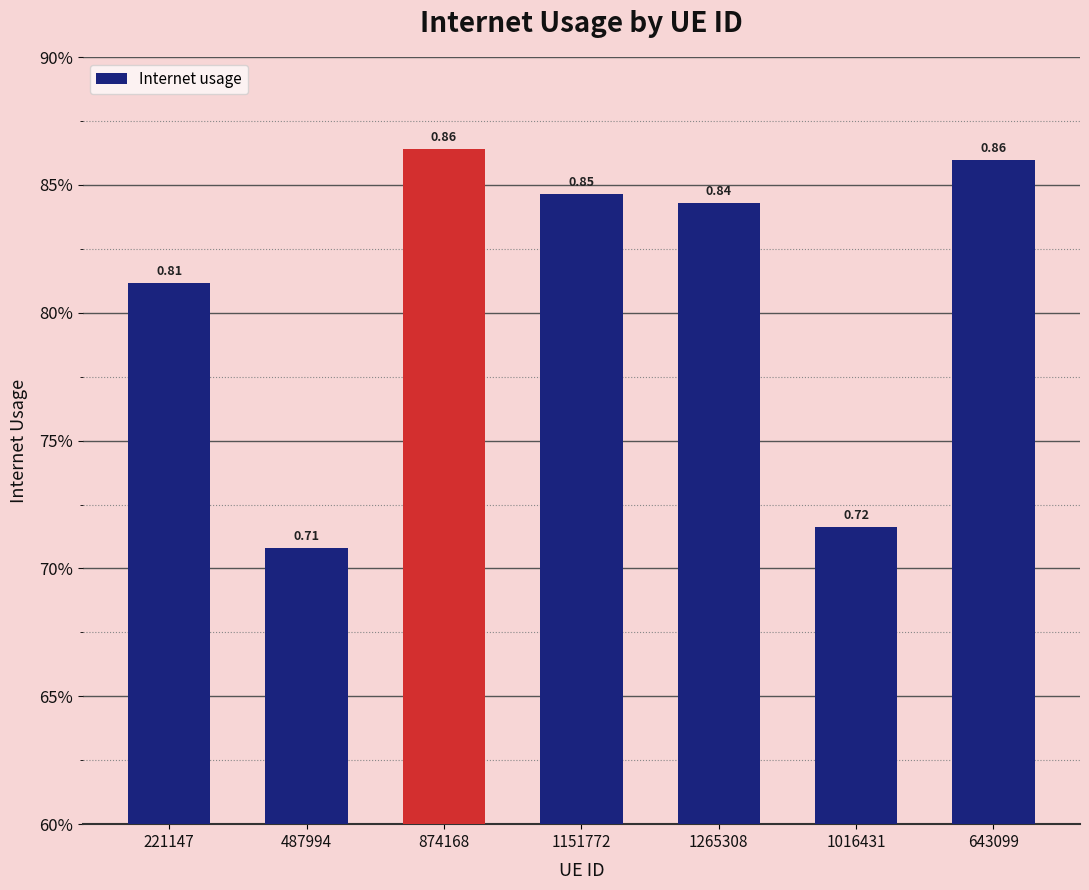

True or false: the data shows 0.9 at 643099.

True